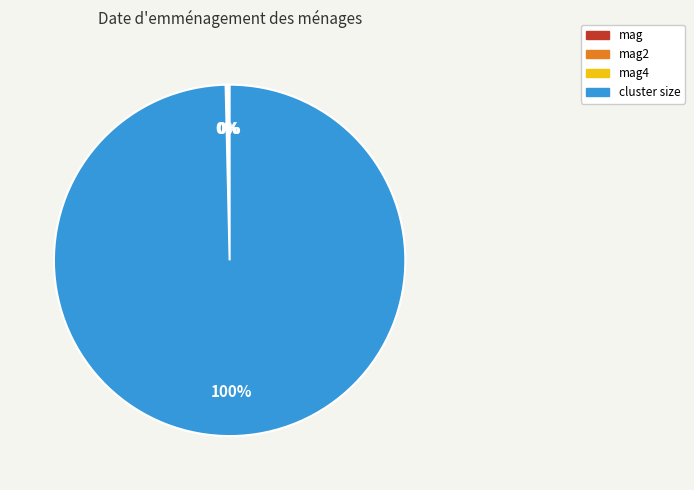

Is there any slice that represents more than half of the pie?

Yes